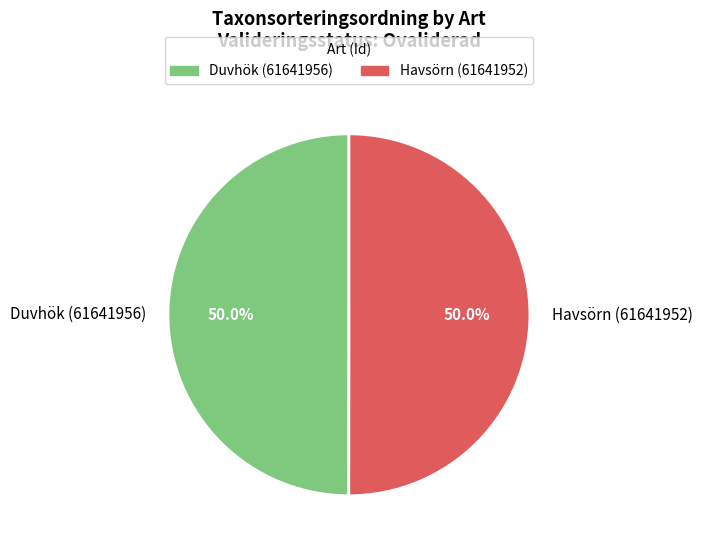

Is the sum of Havsörn (61641952) and Duvhök (61641956) greater than half?

Yes